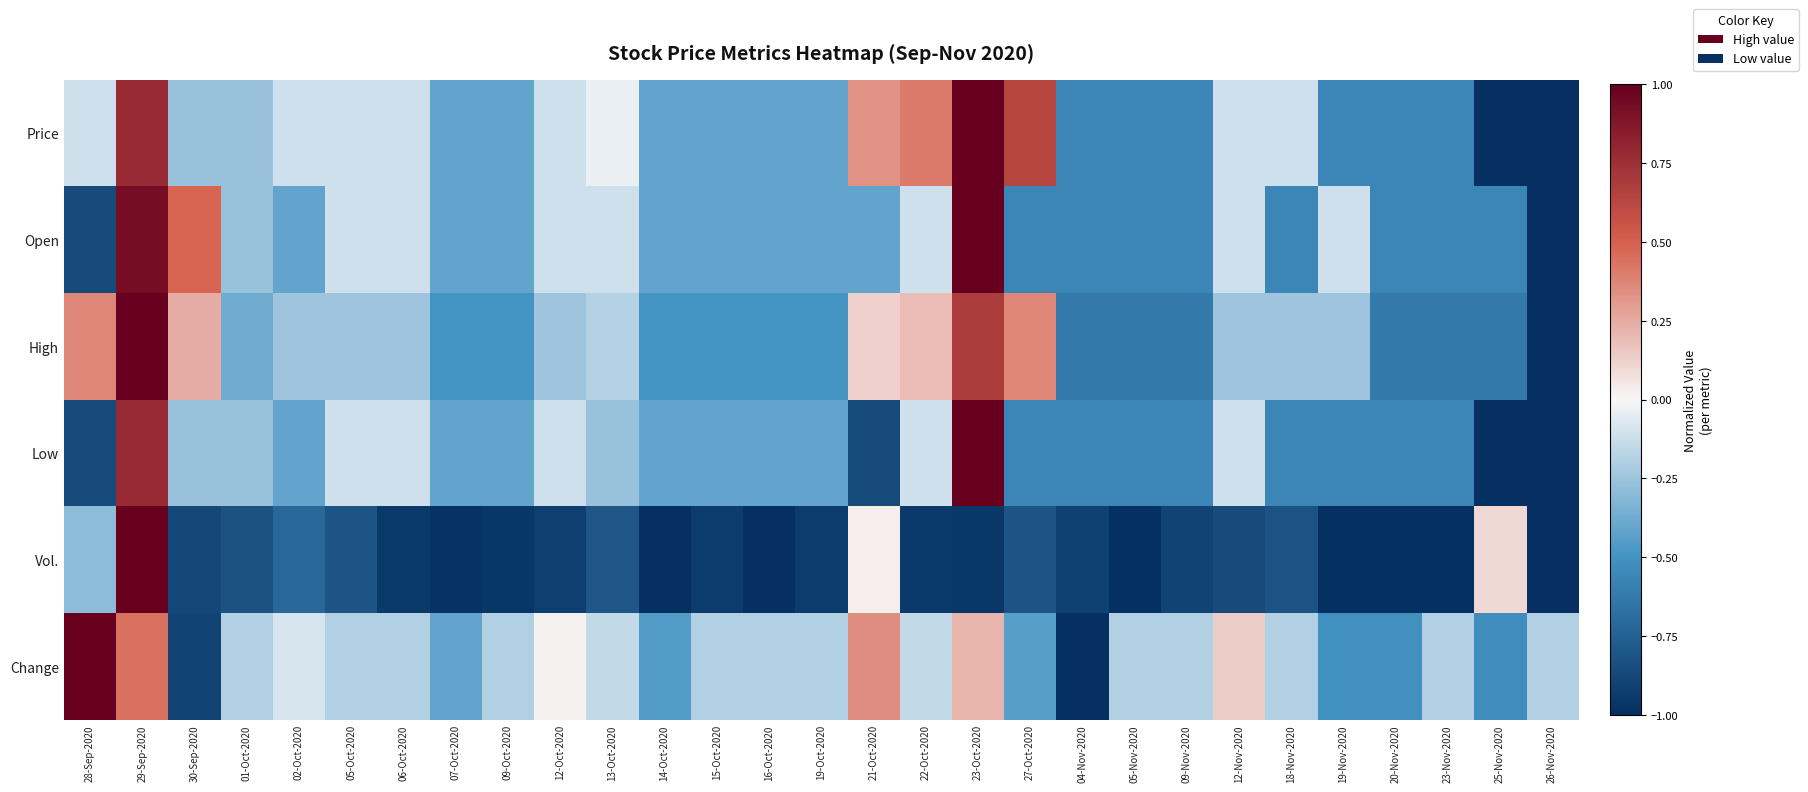

Which has a higher value, 23-Oct-2020 or 20-Nov-2020?

23-Oct-2020